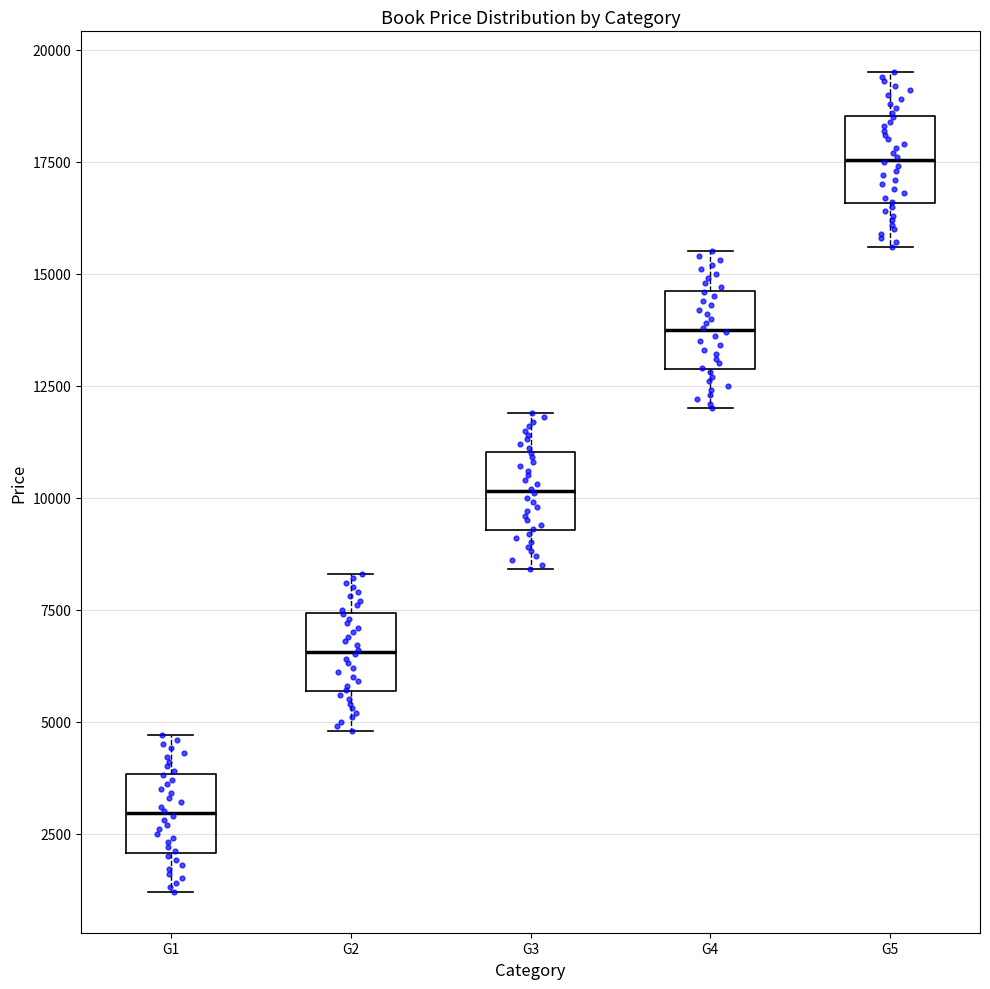

Where does the upper whisker of the box for G2 end on the y-axis? The values are not printed on the chart, so give them approximately, as read against the axis.

8500